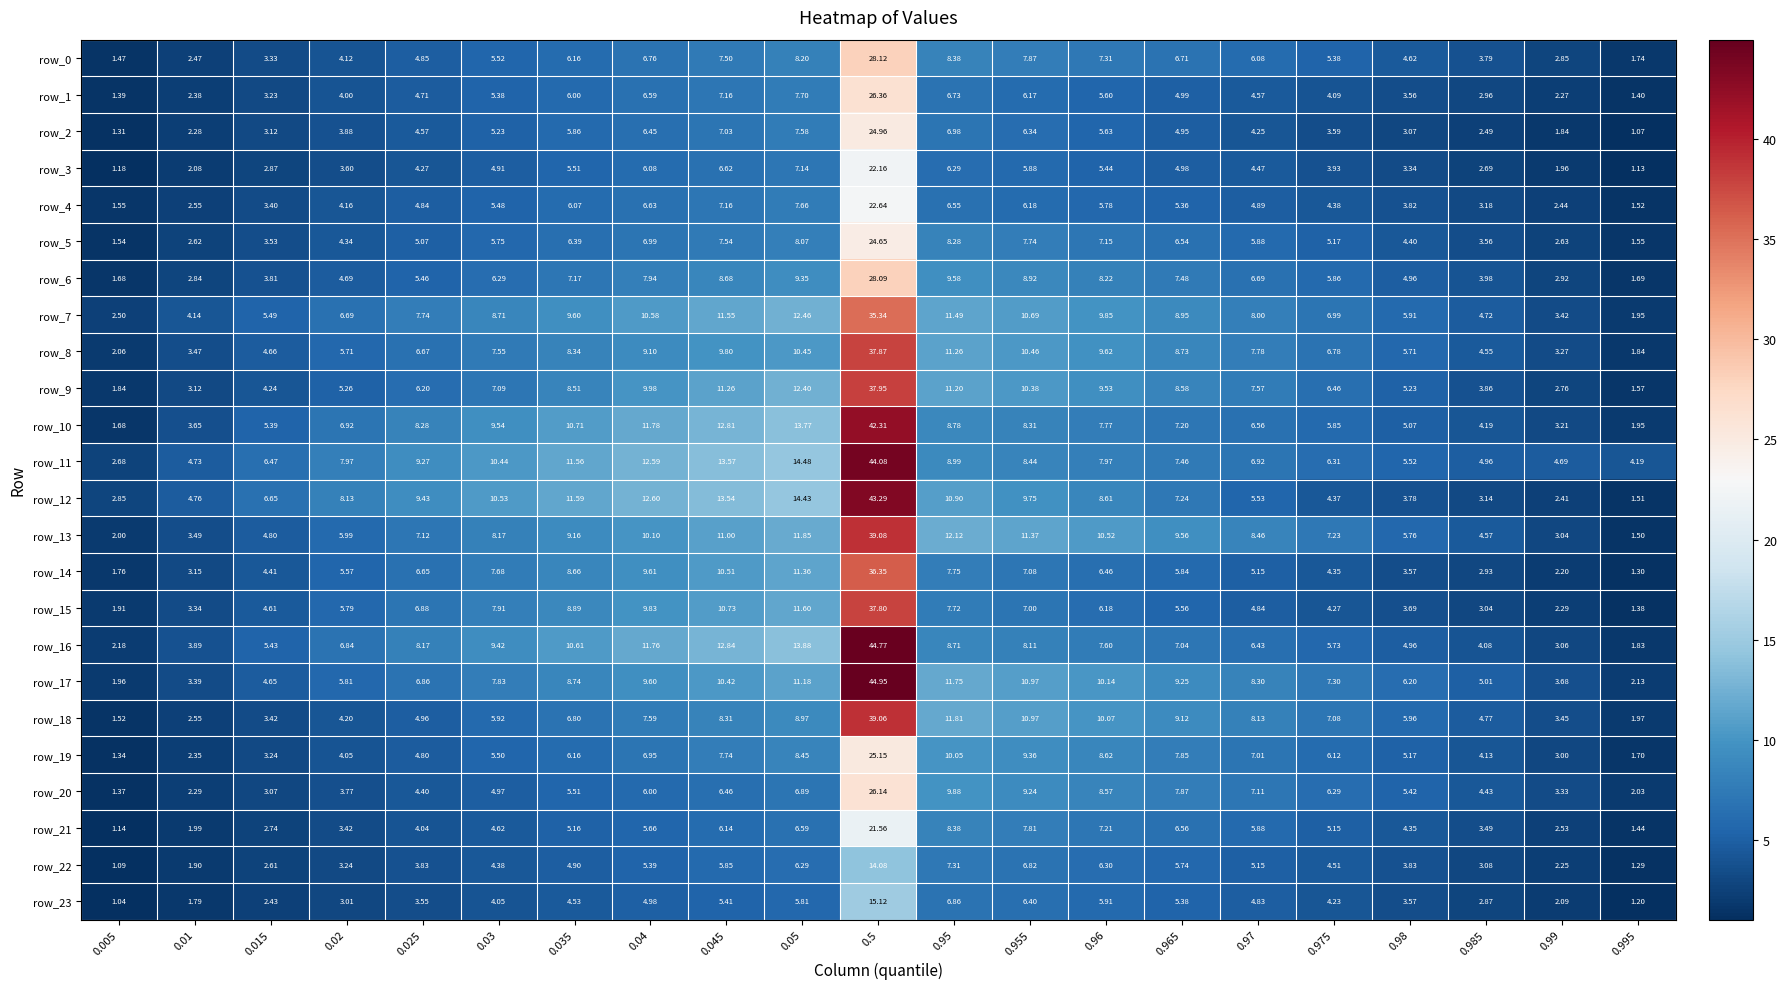

Is the value of row_16 at 0.05 greater than the value of row_13 at 0.98?

Yes